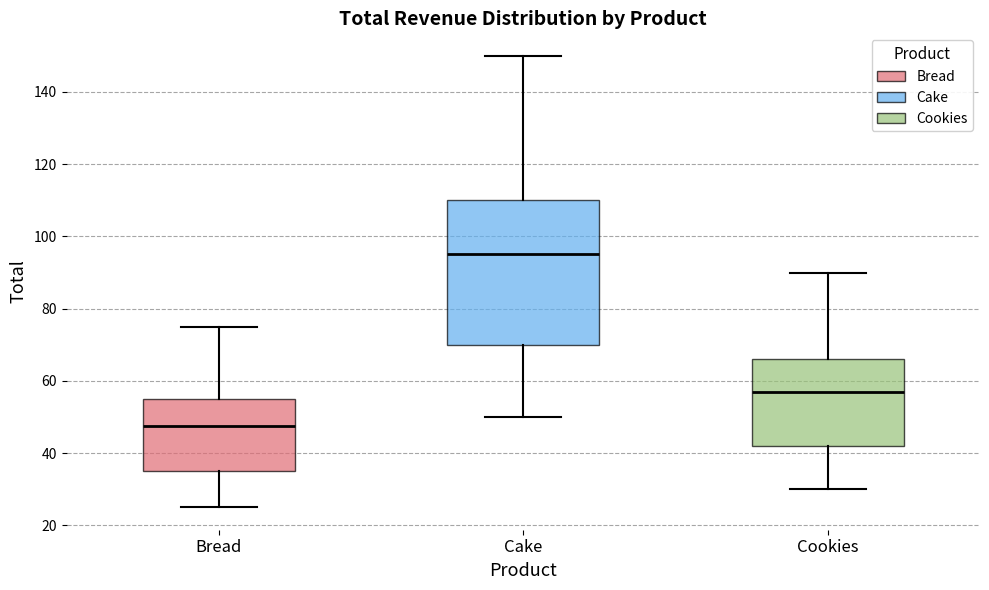

Reading left to right, read every box against the y-axis: the position of its median line, the range the box covers, and the ends of its whiskers. The values are not printed on the chart, so give them approximately, as read against the axis.

Bread: median 48, box 36 to 56, whiskers 26 to 76
Cake: median 96, box 70 to 110, whiskers 50 to 150
Cookies: median 58, box 42 to 66, whiskers 30 to 90